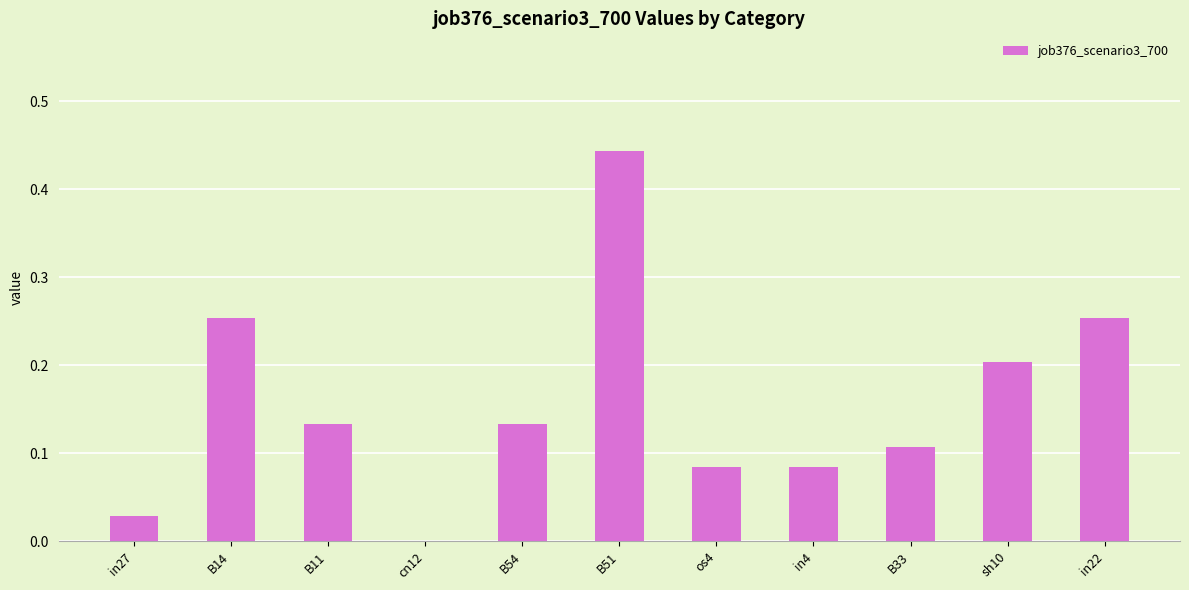

Is it true that the value at cn12 is 0.2?

False